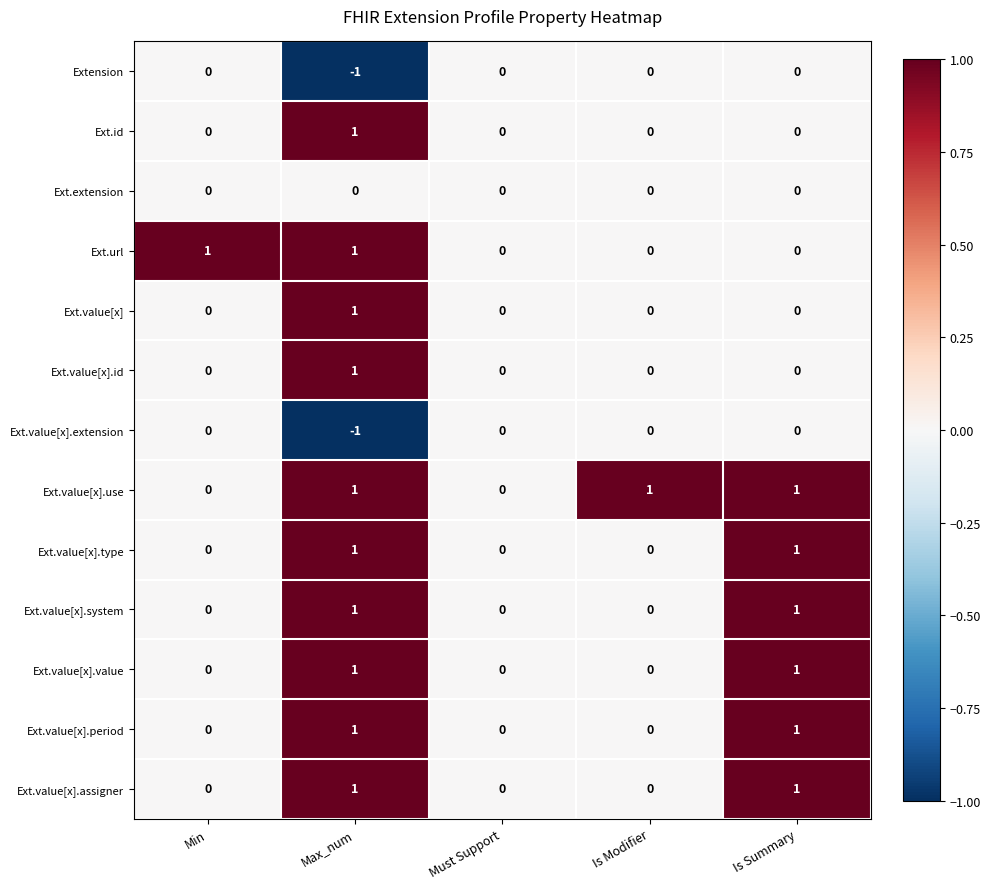

Which series has the largest total across all categories?

Ext.value[x].use